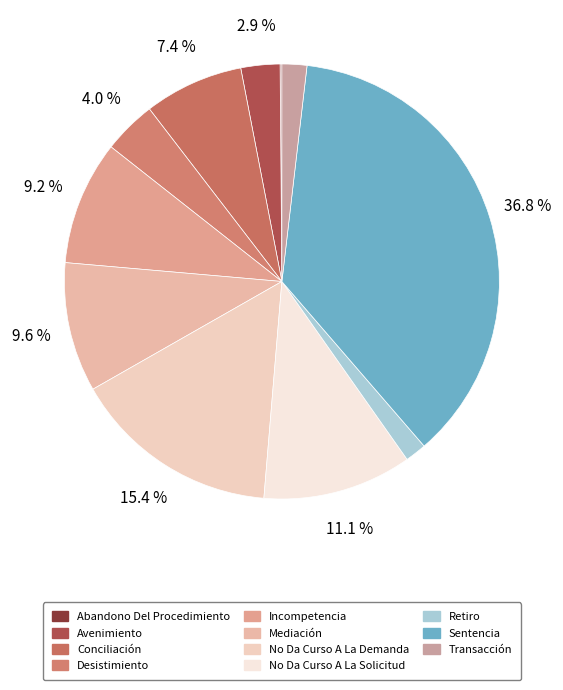

To the nearest percent, what is the combined percentage of Mediación and Transacción?

11%